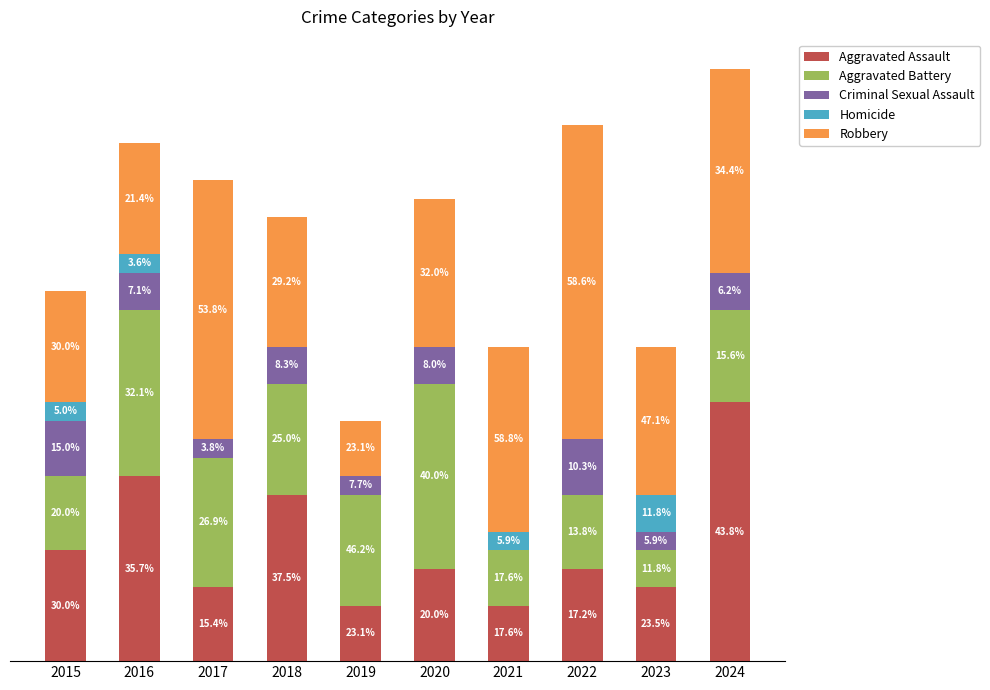

What is the sum of all Criminal Sexual Assault values?

17